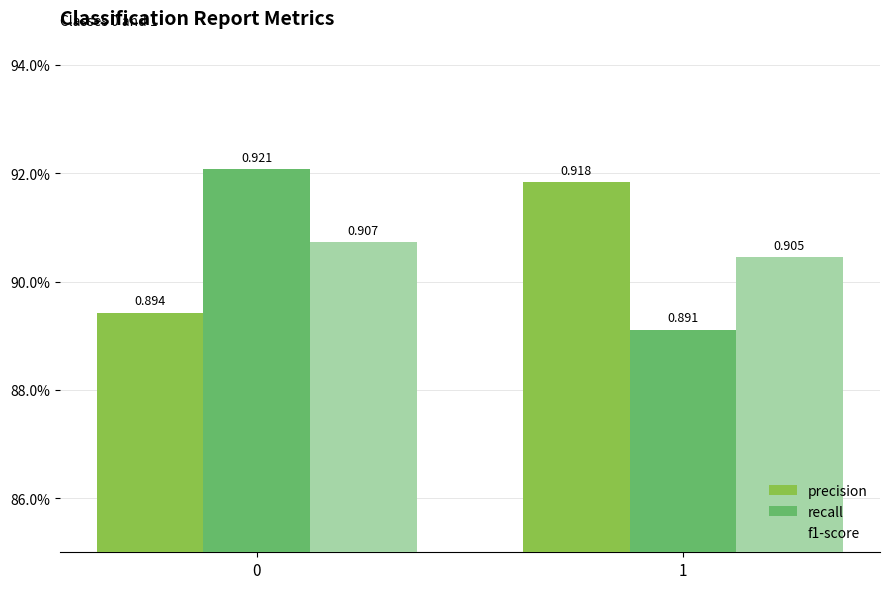

Which series has the widest spread of values?

recall